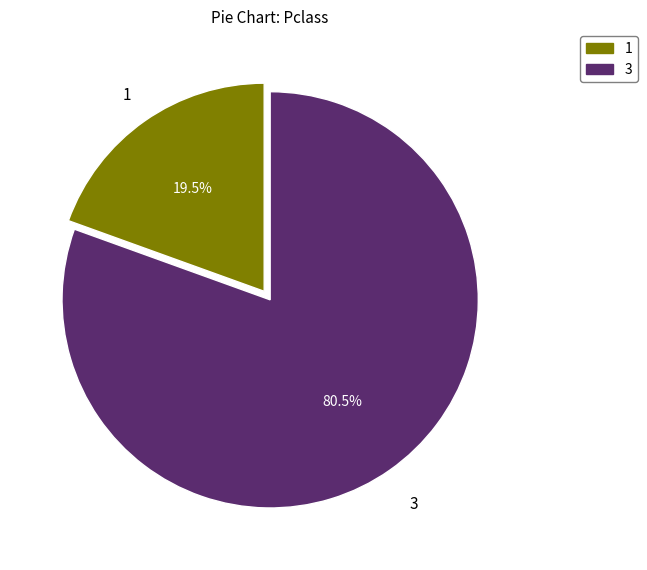

How many slices are in this pie chart?

2